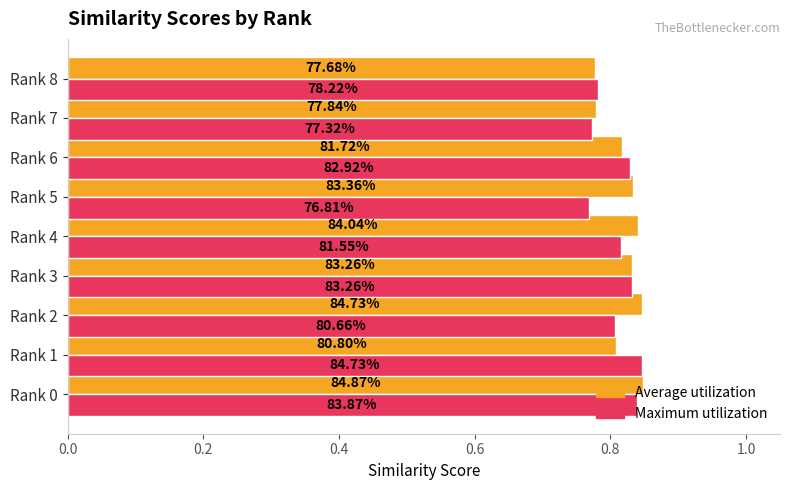

What are all the series names shown in the legend?

Average utilization, Maximum utilization